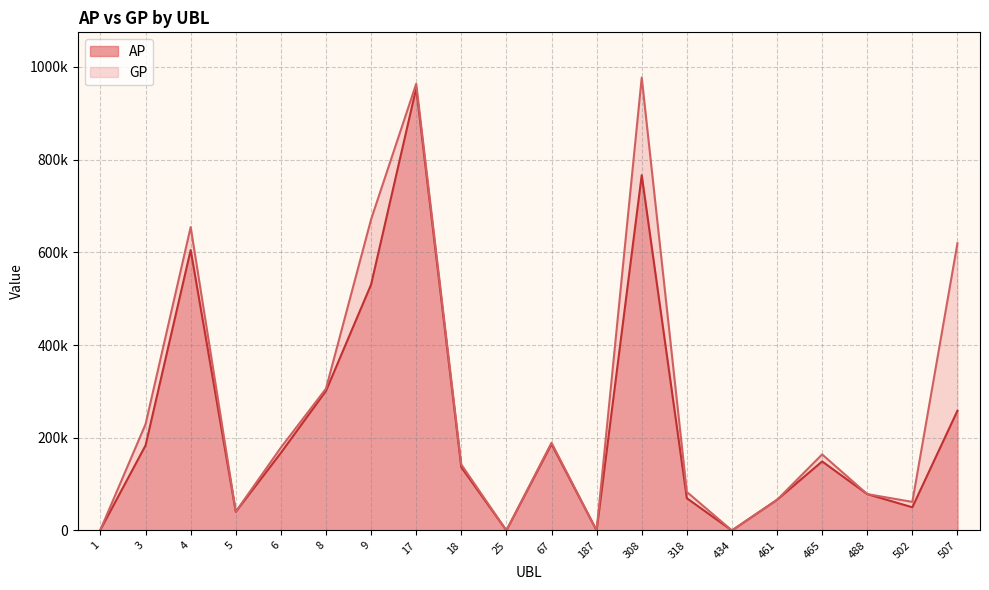

What is the value of the AP point at the 20th from the left?

258429